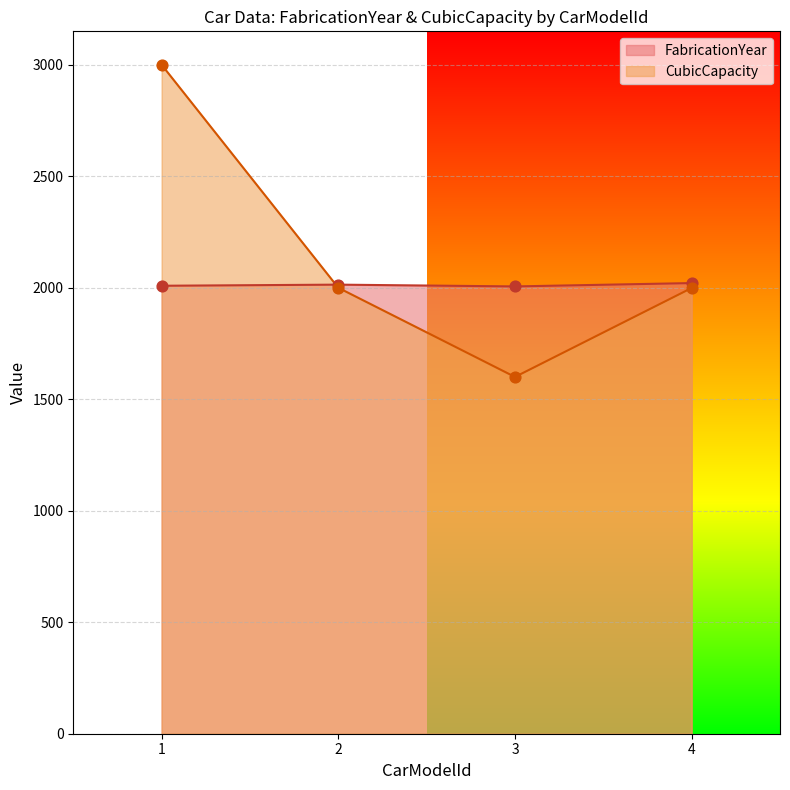

At which category is the sum across all series the highest?

1